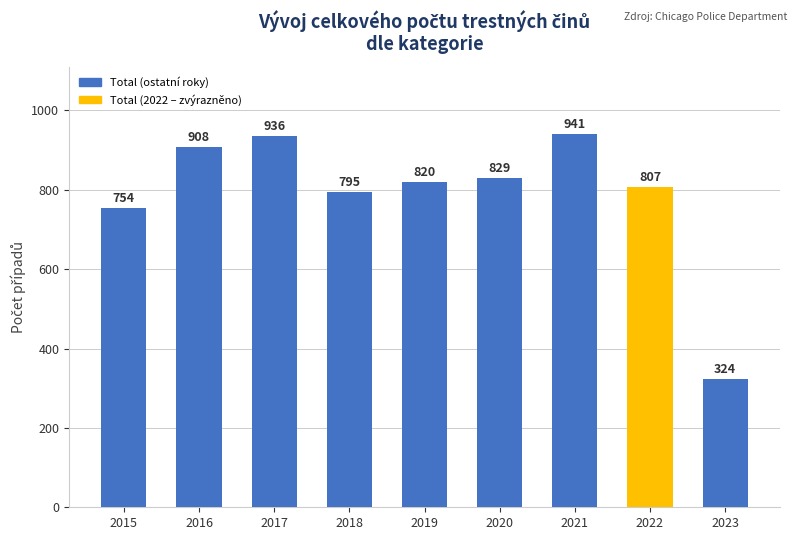

What is the smallest value displayed?

324